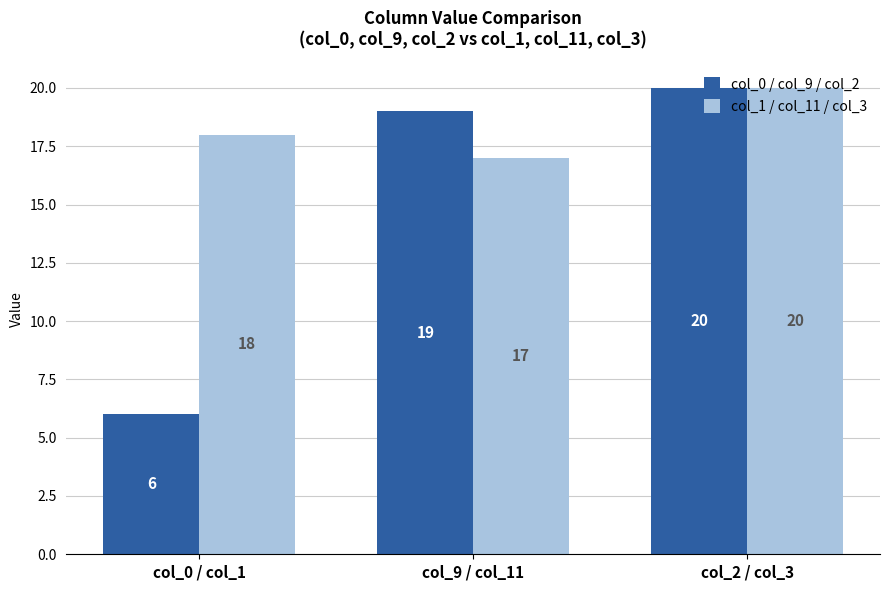

Reading left to right, extract all data points from this chart.

col_0 / col_9 / col_2: 6	19	20
col_1 / col_11 / col_3: 18	17	20